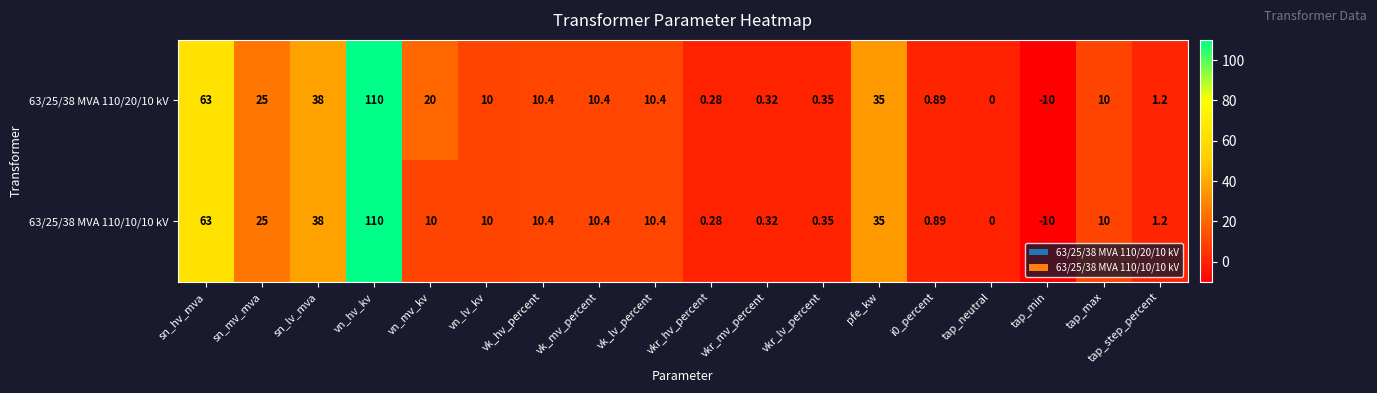

At which category does the chart reach its minimum across all series?

tap_min